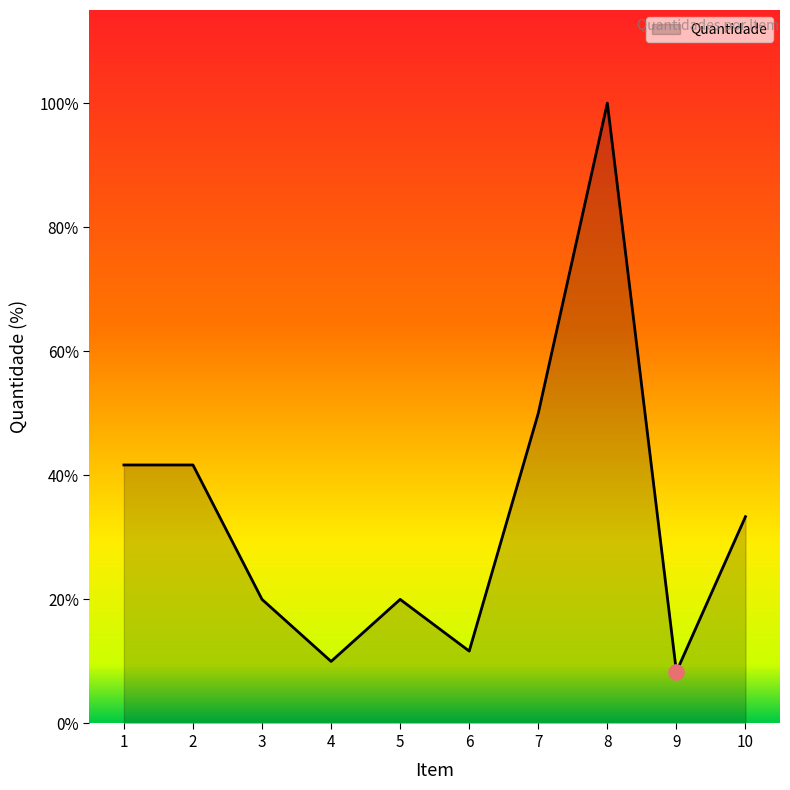

What is the ratio of the value at 1 to the value at 2?

1.0